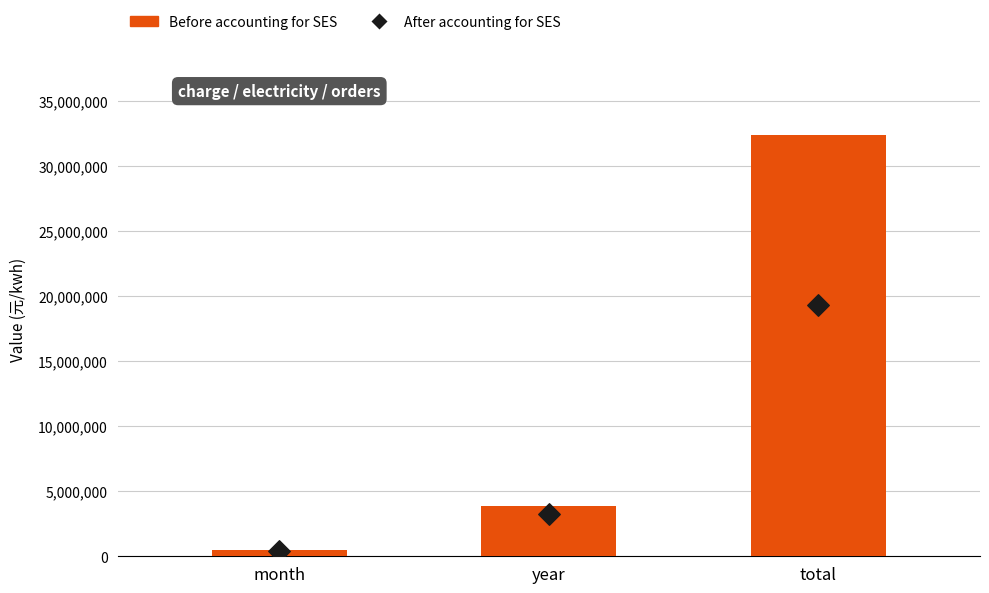

At how many categories does at least one series exceed 29979115?

1